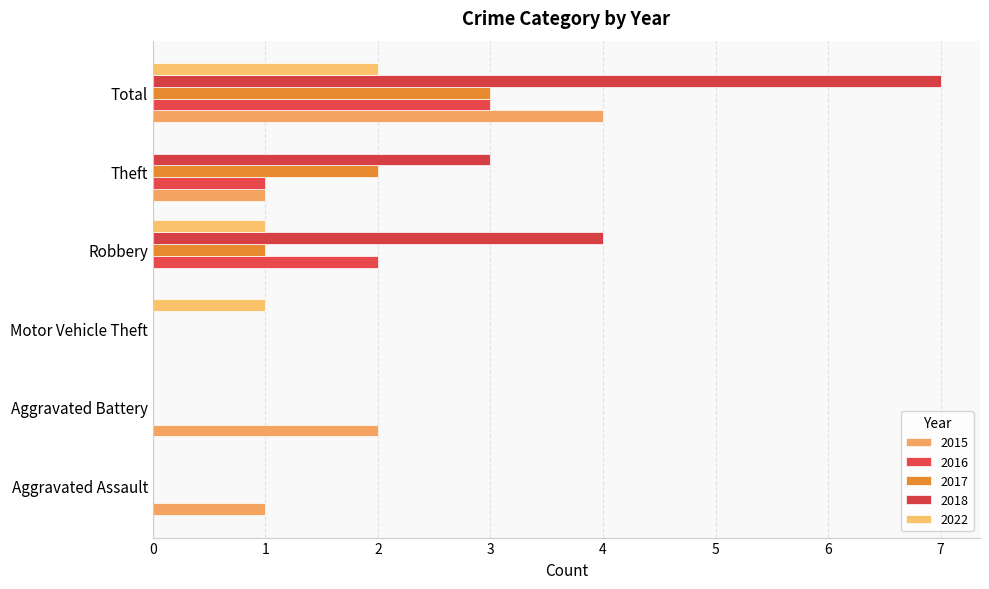

Where is 2018 nearest to the value 3?

Theft